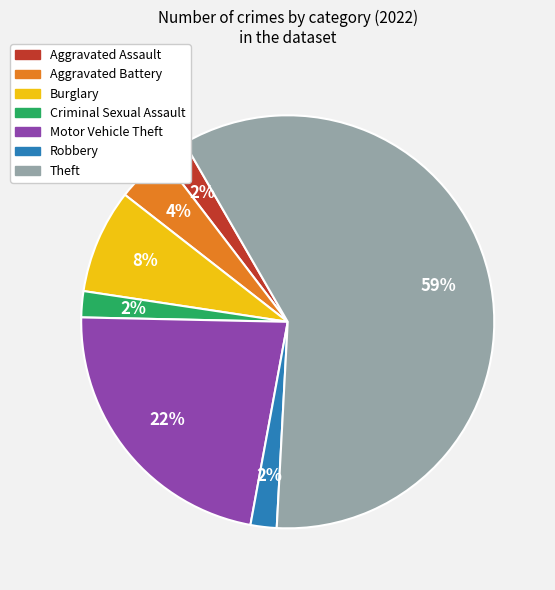

Does Theft account for over 50% of the chart?

Yes